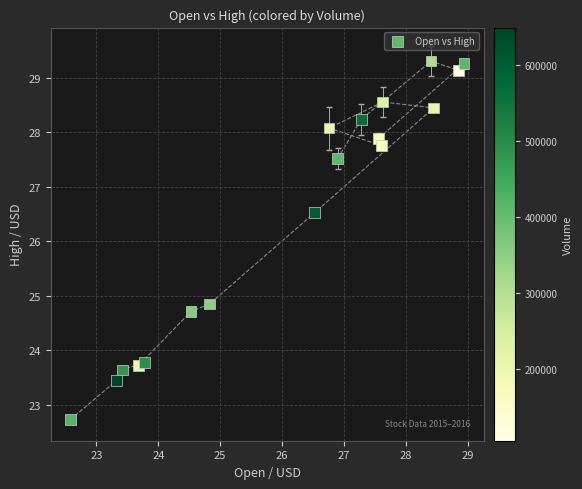

What Y value in the scatter plot is closest to 26?

26.5